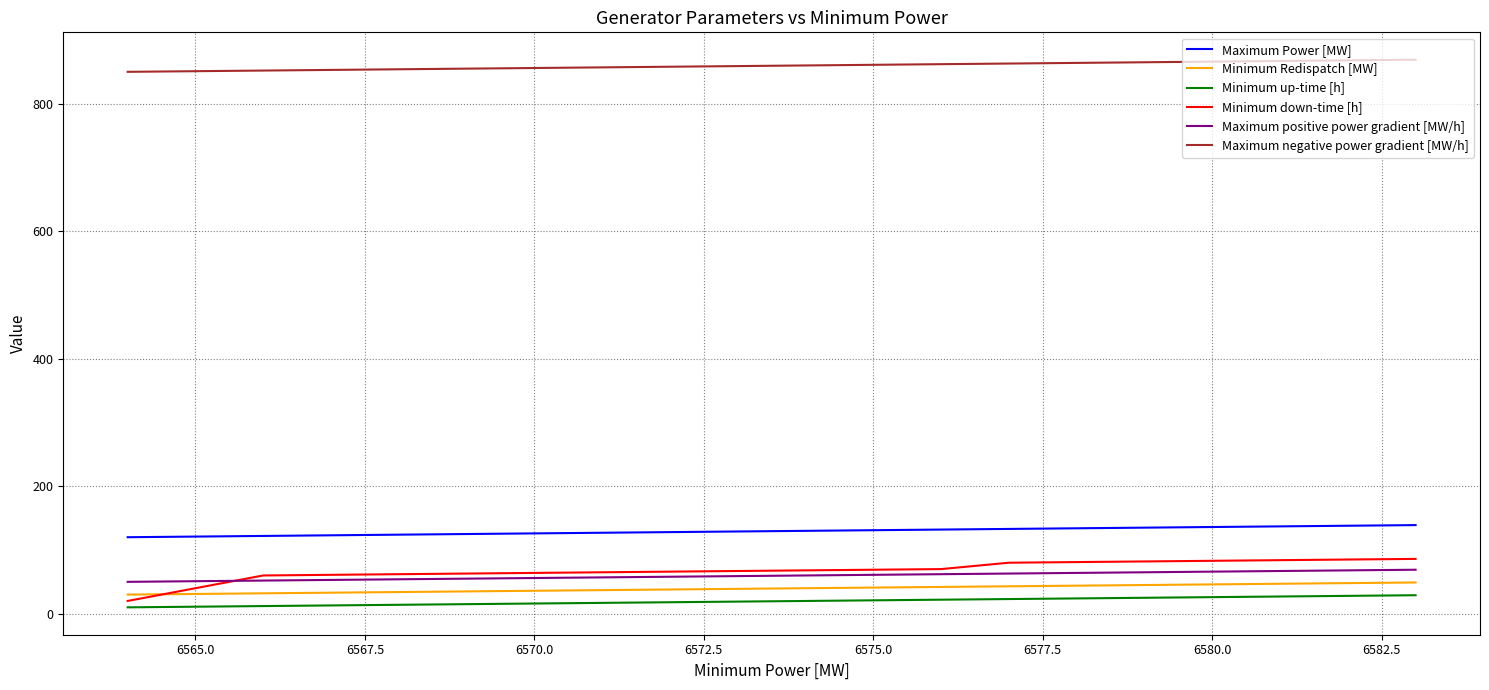

Which series has the largest range (max minus min)?

Minimum down-time [h]